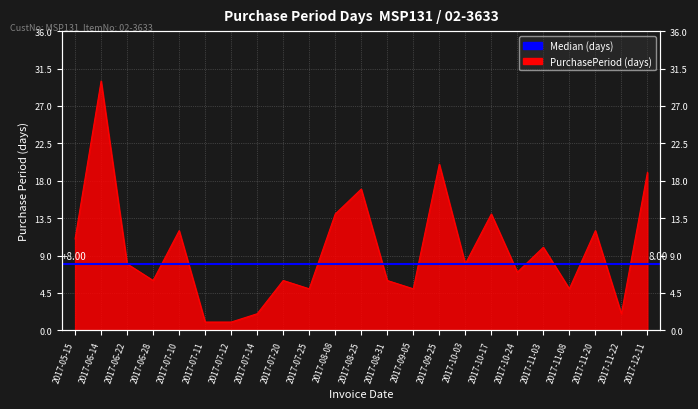

Does the chart display data point markers on the line(s)?

No